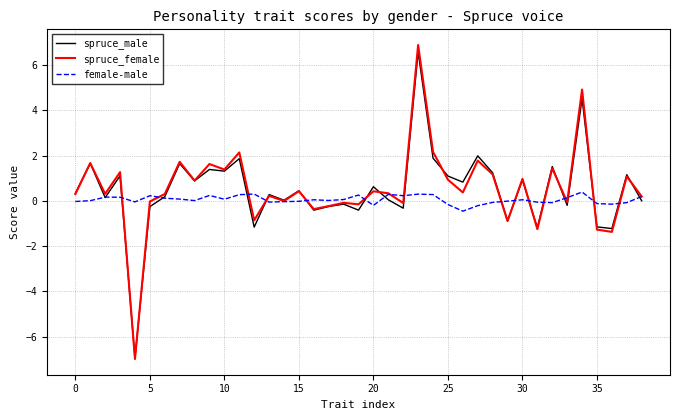

What are all the series names shown in the legend?

spruce_male, spruce_female, female-male